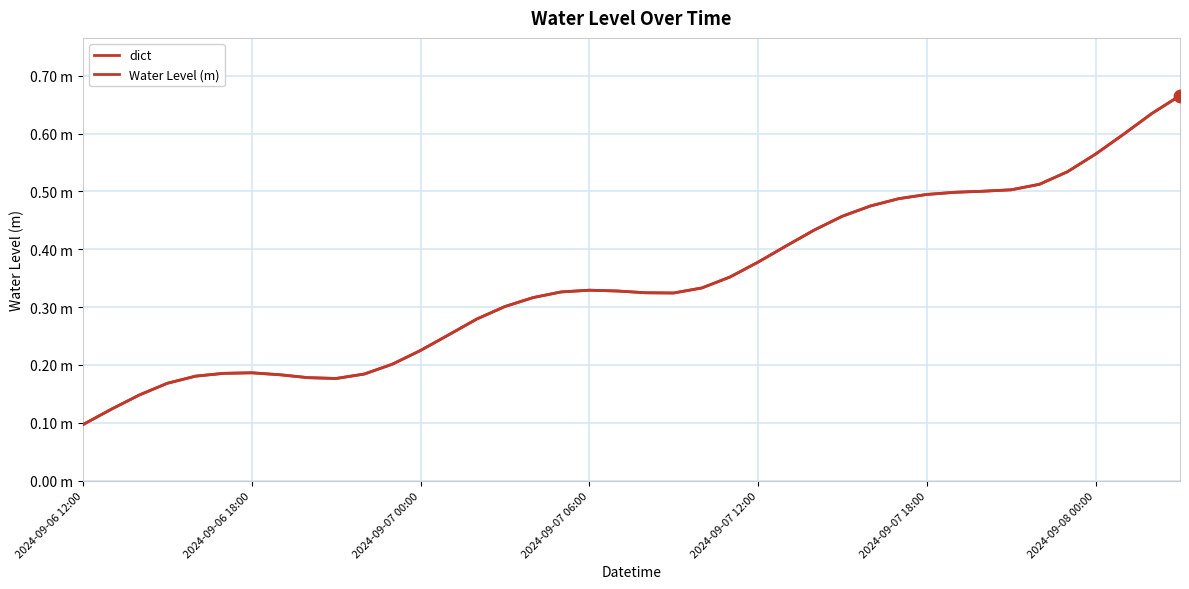

Does the chart have visible grid lines?

Yes